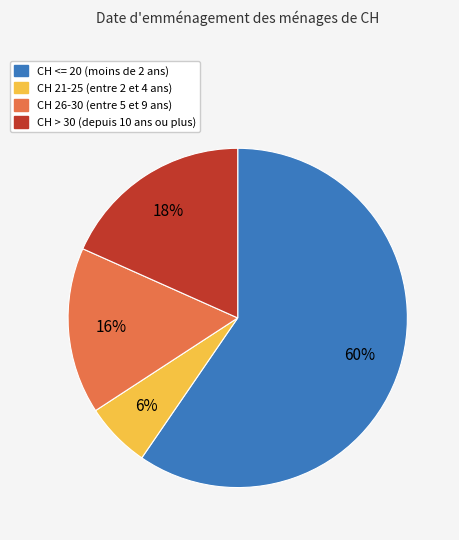

Combined, do CH 21-25 (entre 2 et 4 ans) and CH 26-30 (entre 5 et 9 ans) account for over 50%?

No